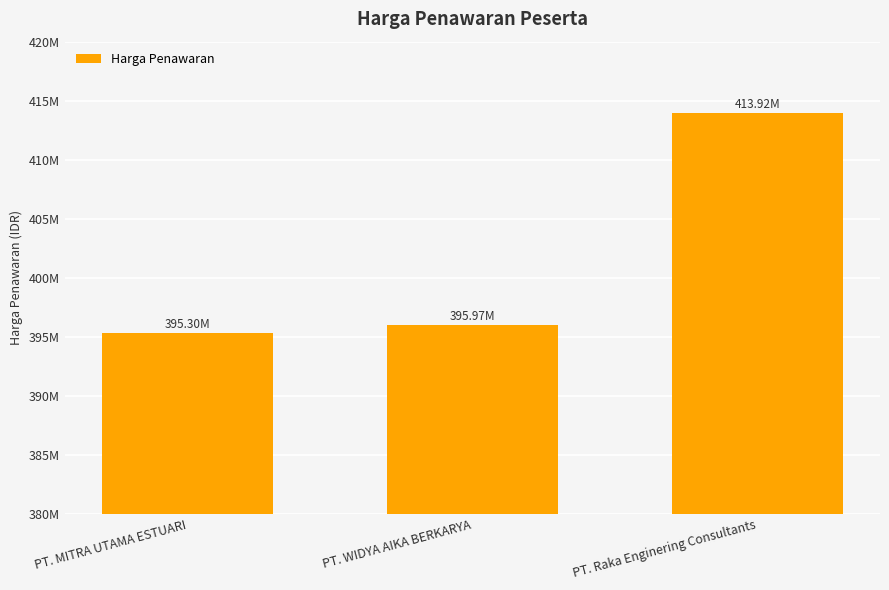

Are the bars horizontal?

No